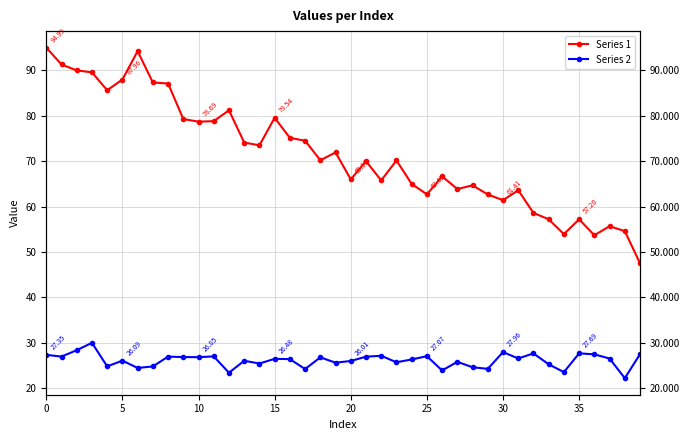

What is the minimum value shown in the chart?

22.2